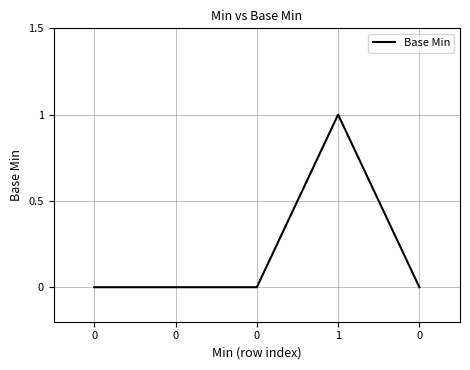

Is this an area chart (filled region under the line)?

No